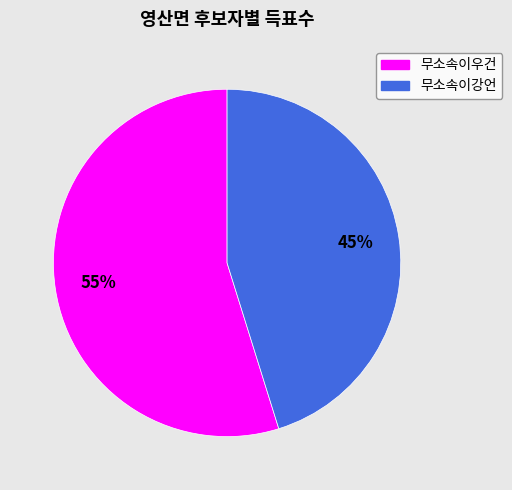

True or false: 무소속이우건 accounts for 47% of the total.

False